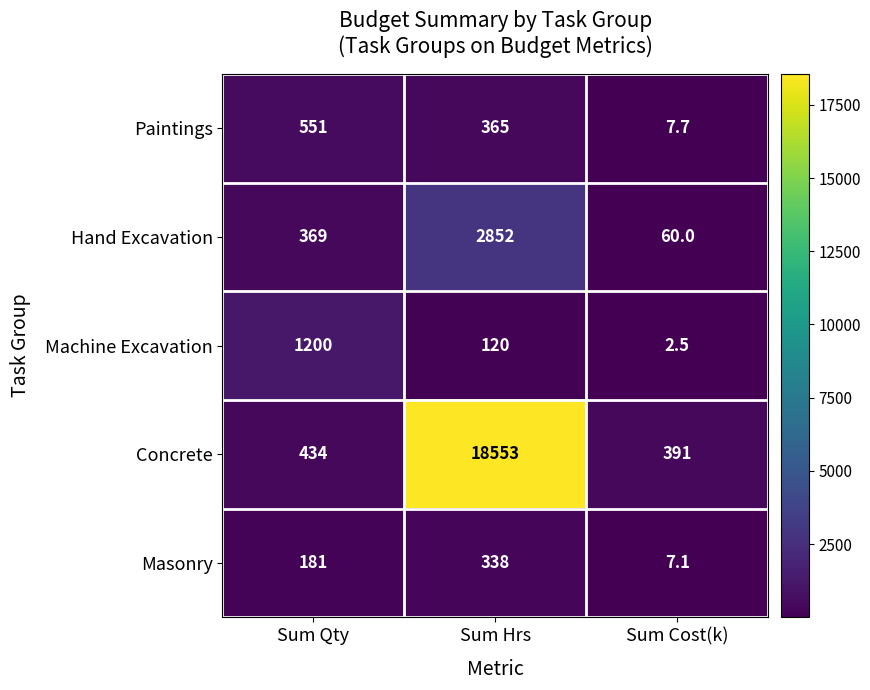

Which series changed the most between Sum Hrs and Sum Cost(k)?

Concrete